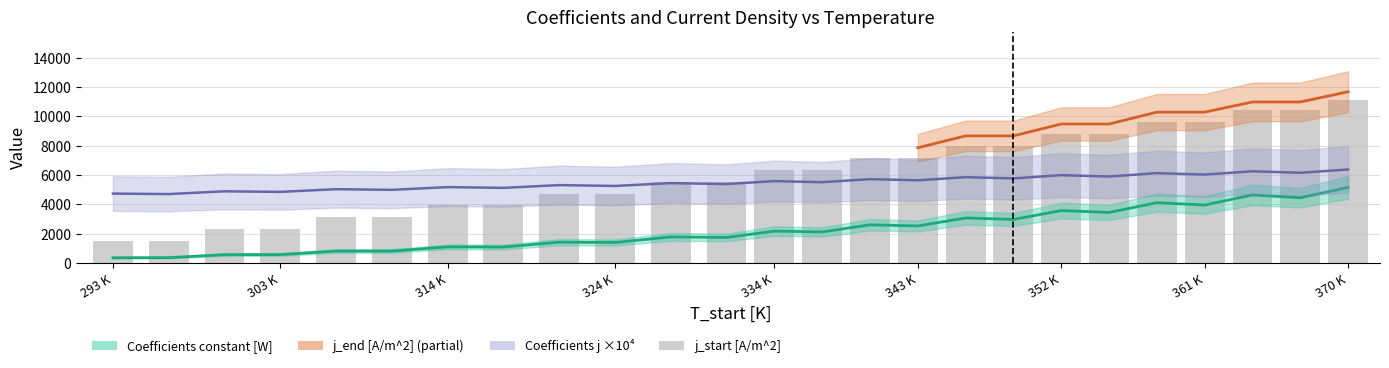

What is the greatest value displayed?

11096.9